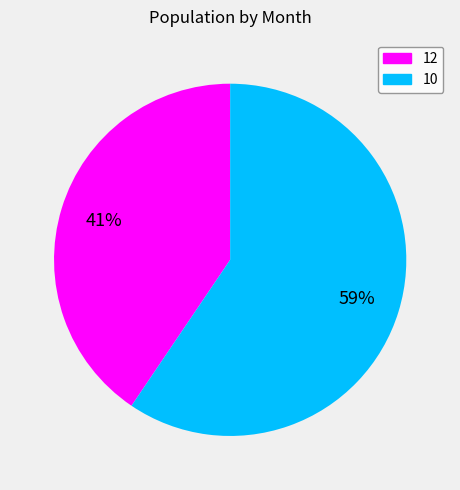

Between 12 and 10, which is larger?

10